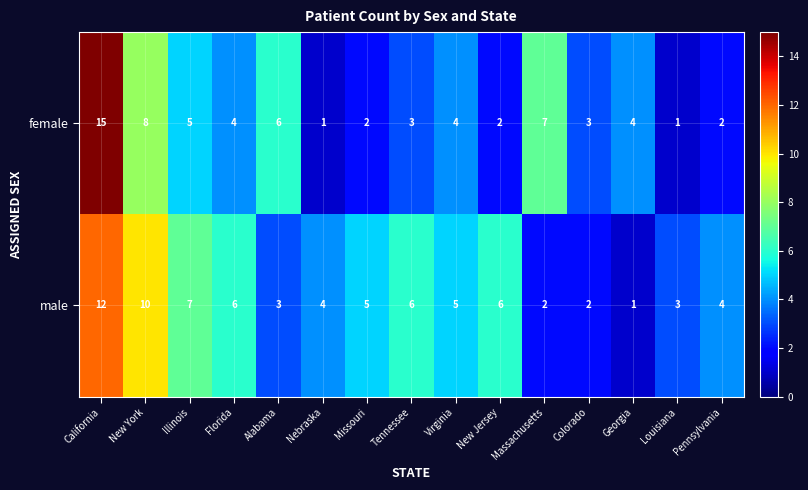

What is the sum of all female values?

67